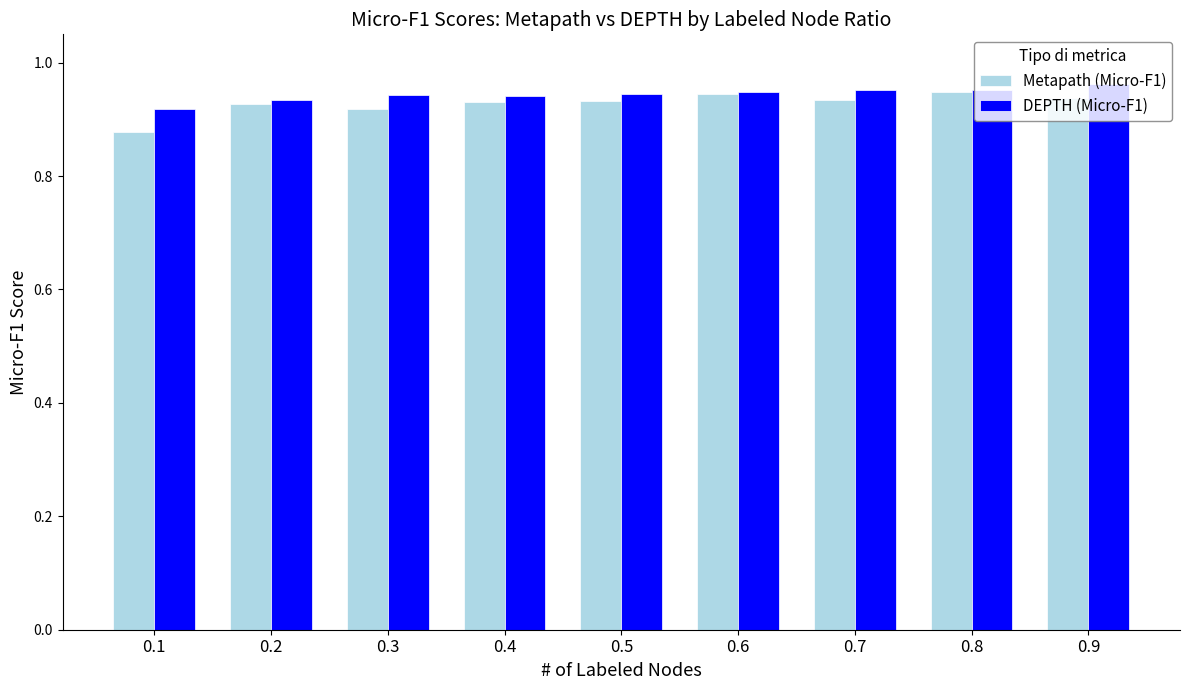

Which series has the largest total across all categories?

DEPTH (Micro-F1)